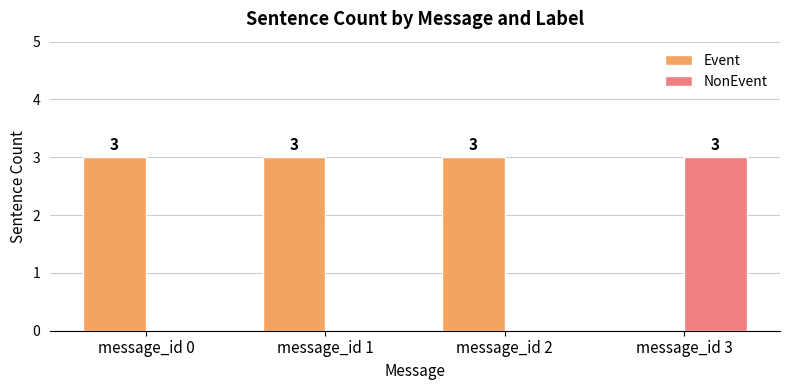

What are all the series names shown in the legend?

Event, NonEvent